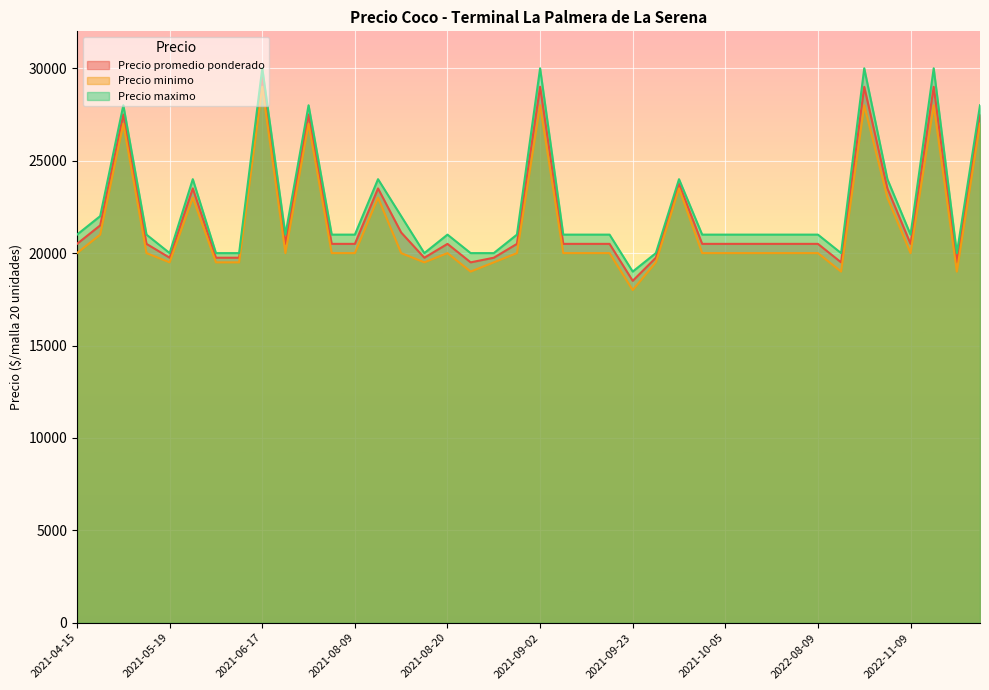

What is the difference between the second highest and minimum values in the Precio promedio ponderado series?

10500